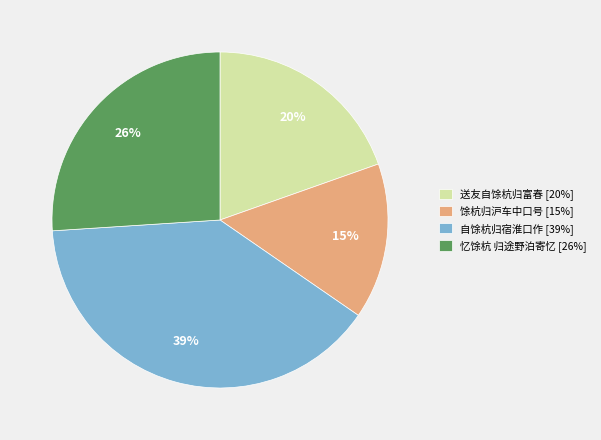

To the nearest percent, what is the combined percentage of 自馀杭归宿淮口作 [39%] and 馀杭归沪车中口号 [15%]?

54%